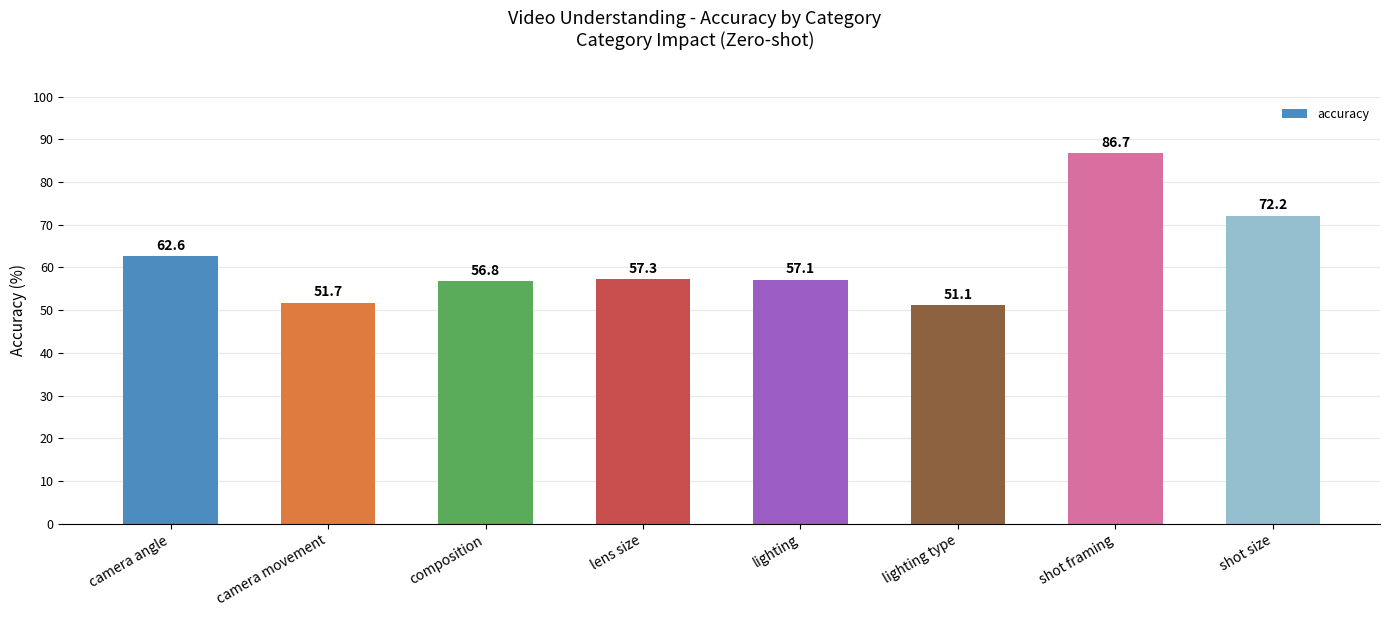

What is the sum of the values at composition and camera movement?

108.5